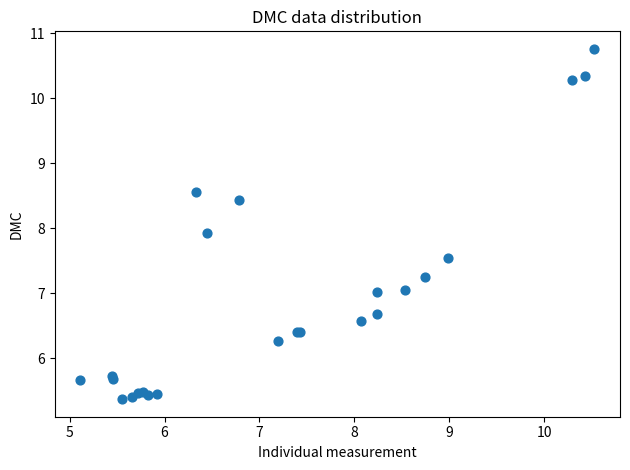

What Y value in the scatter plot is closest to 8?

7.9